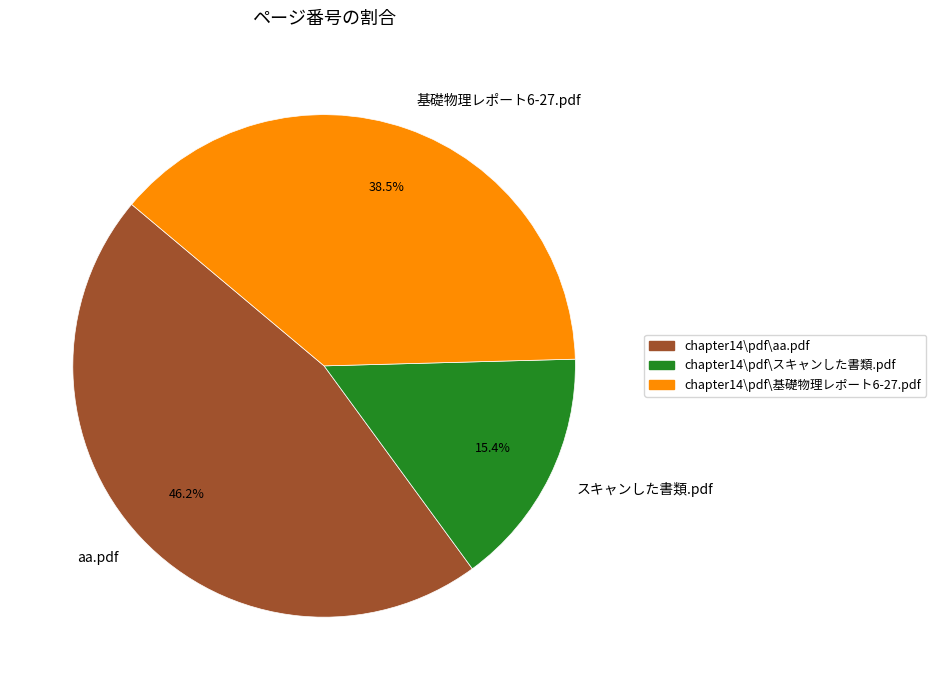

Does any single category account for the majority?

No